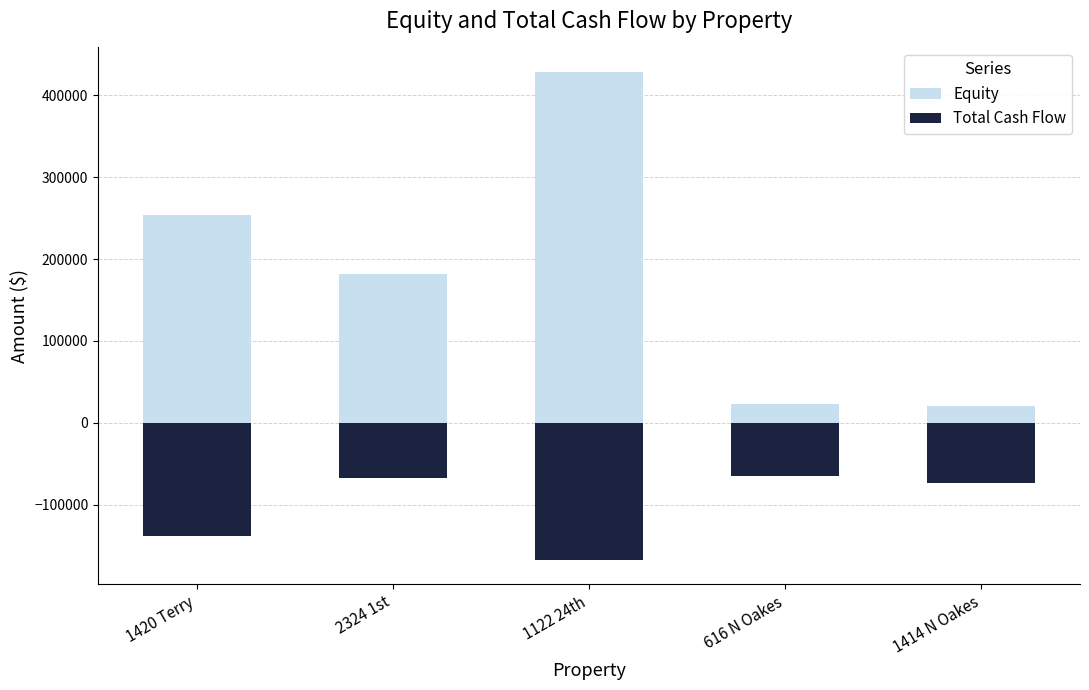

Rank the series by their maximum value, from lowest to highest.

Total Cash Flow, Equity